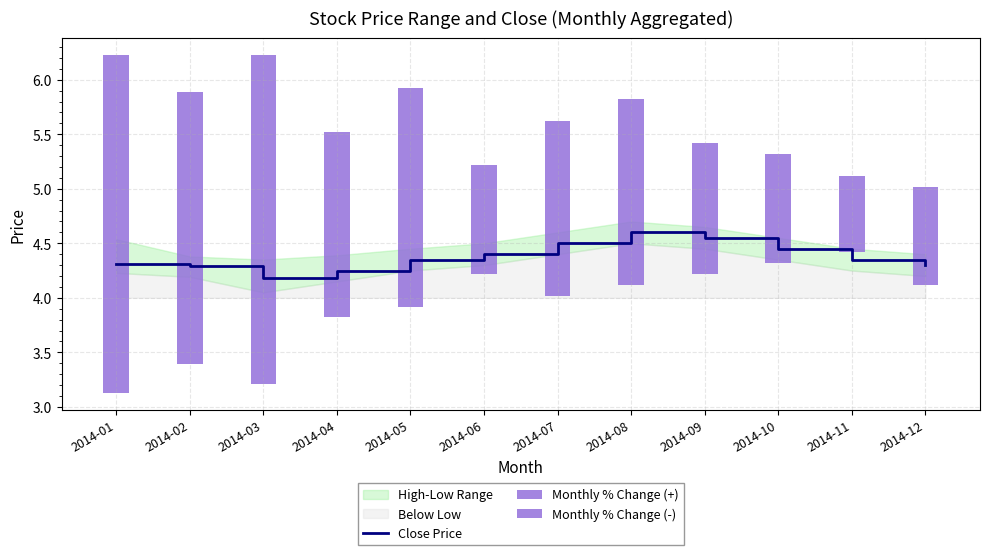

The value of Close Price at 2014-01 is 4.3. True or false?

True